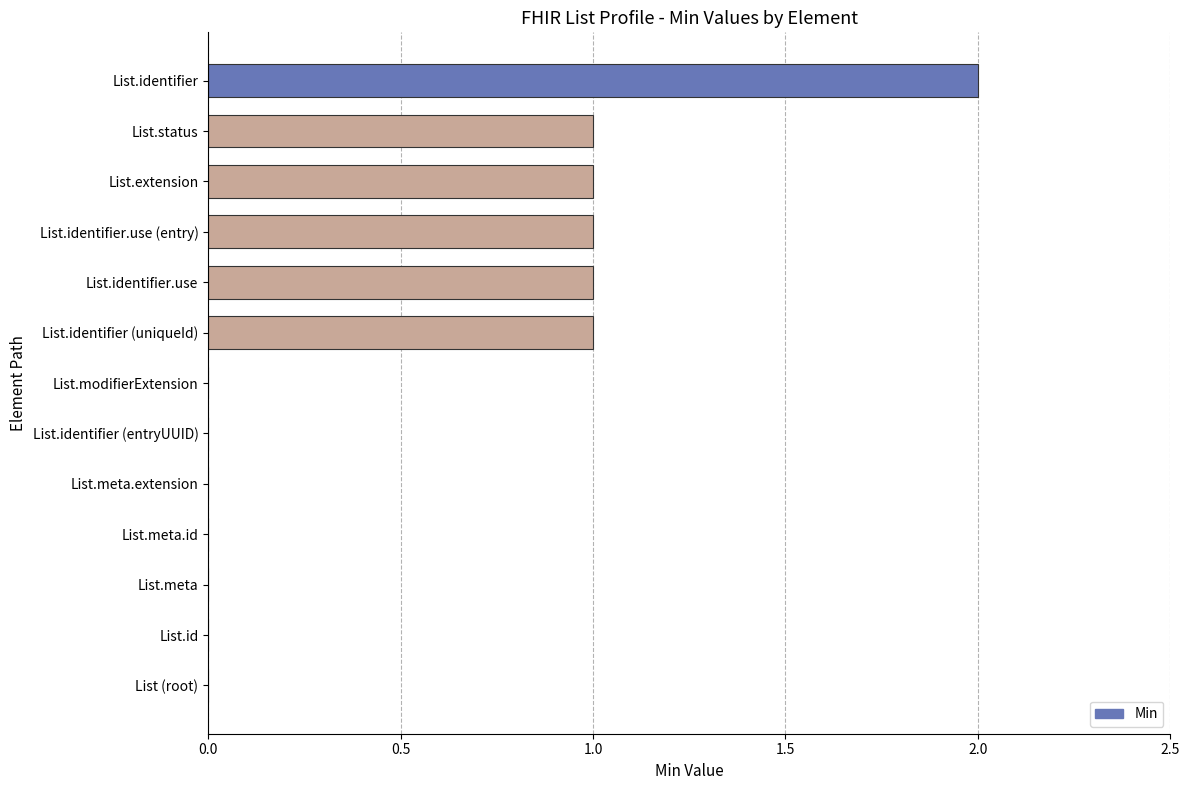

What is the sum of all values?

7